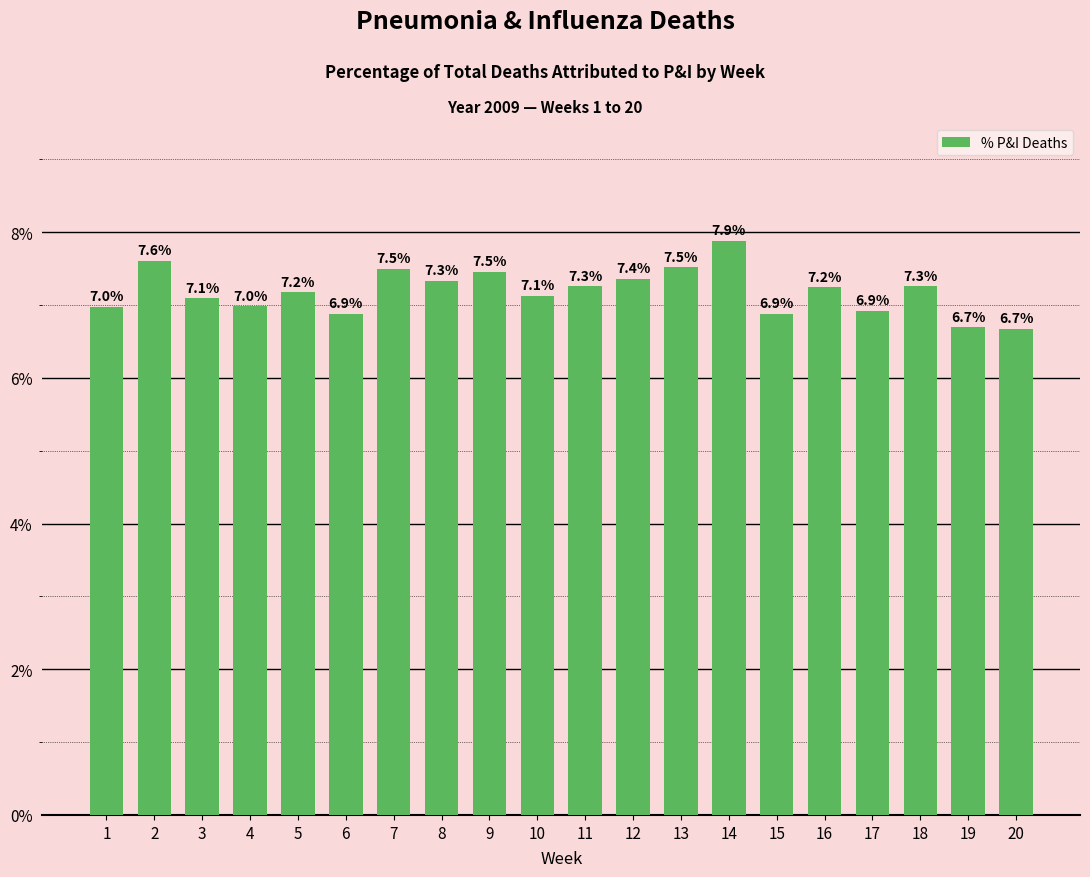

The value at 2 is 12.3. True or false?

False